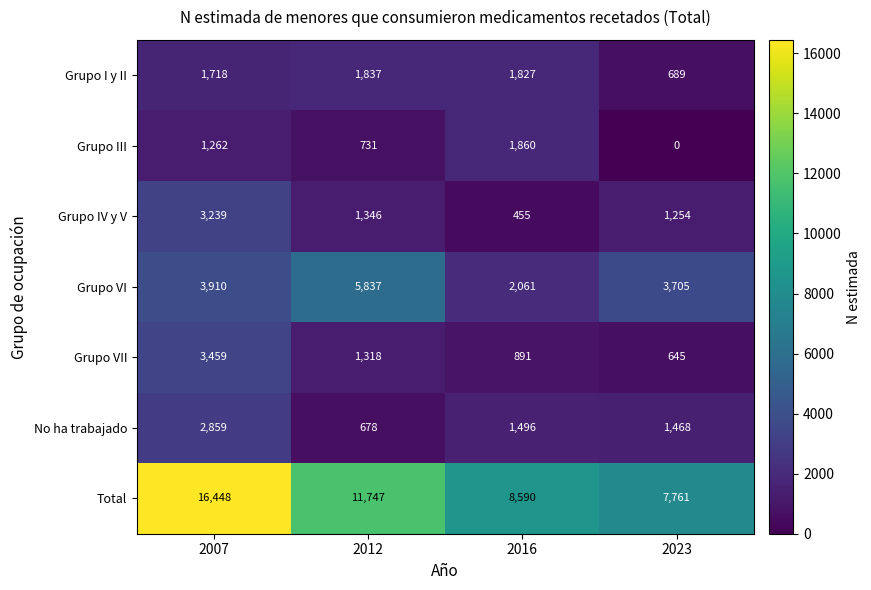

Is it true that Grupo IV y V equals 1346 at 2012?

True